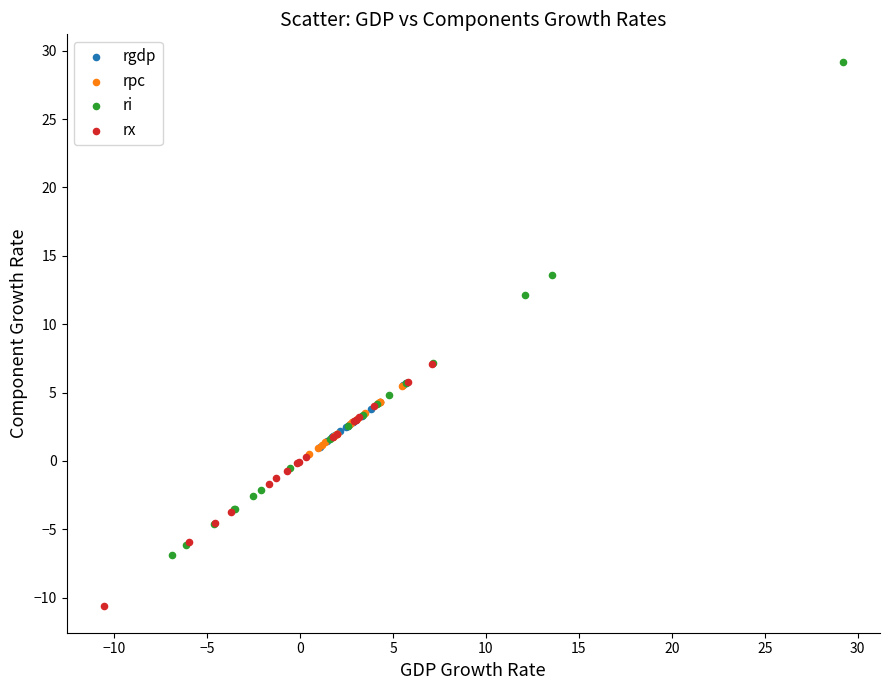

Which series has the largest Y range (max minus min)?

ri